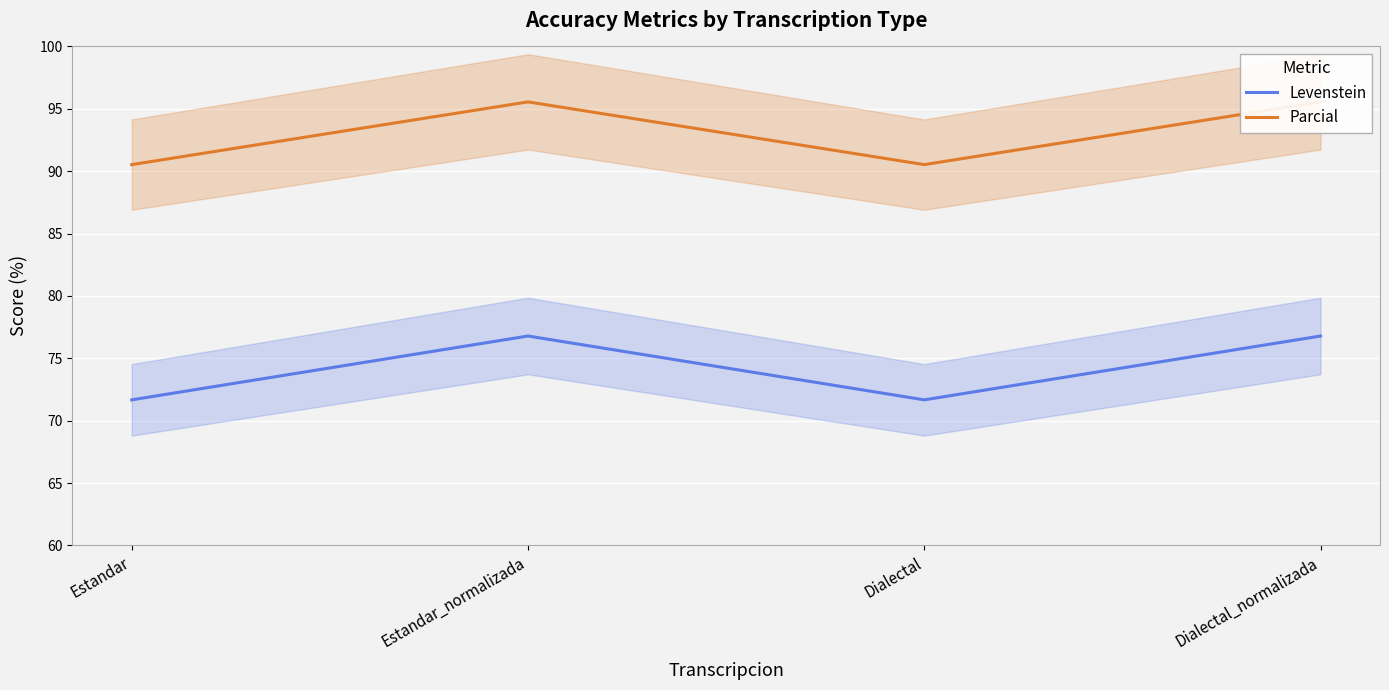

Which series has the widest spread of values?

Levenstein